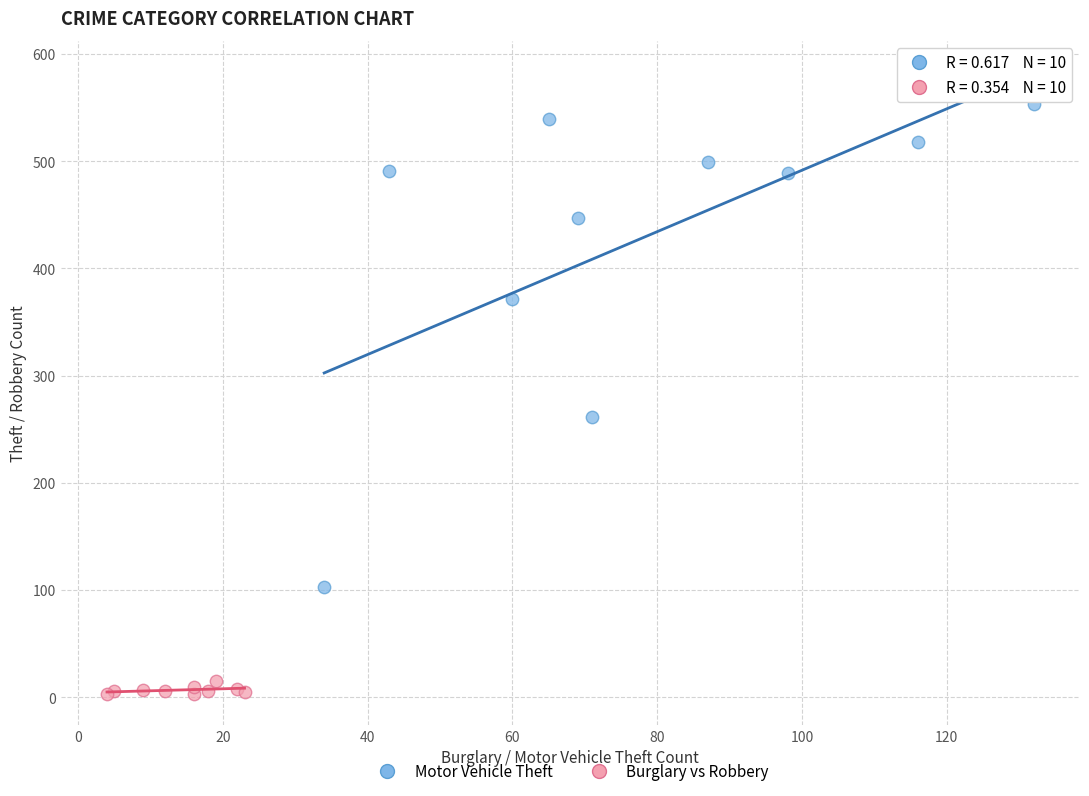

Which series contains the lowest Y value?

Burglary vs Robbery